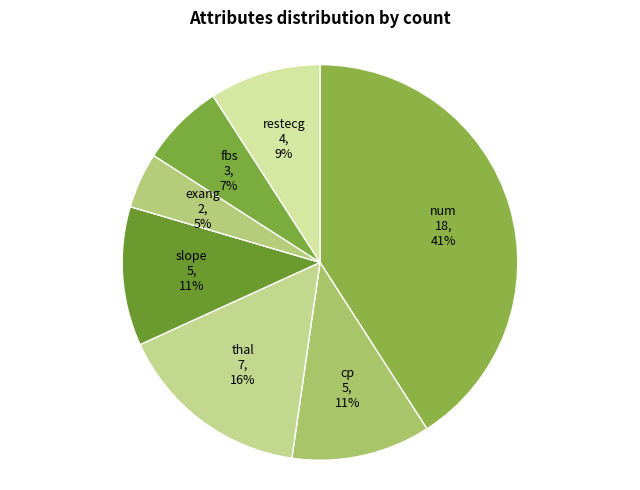

What is the largest slice in the pie chart?

num